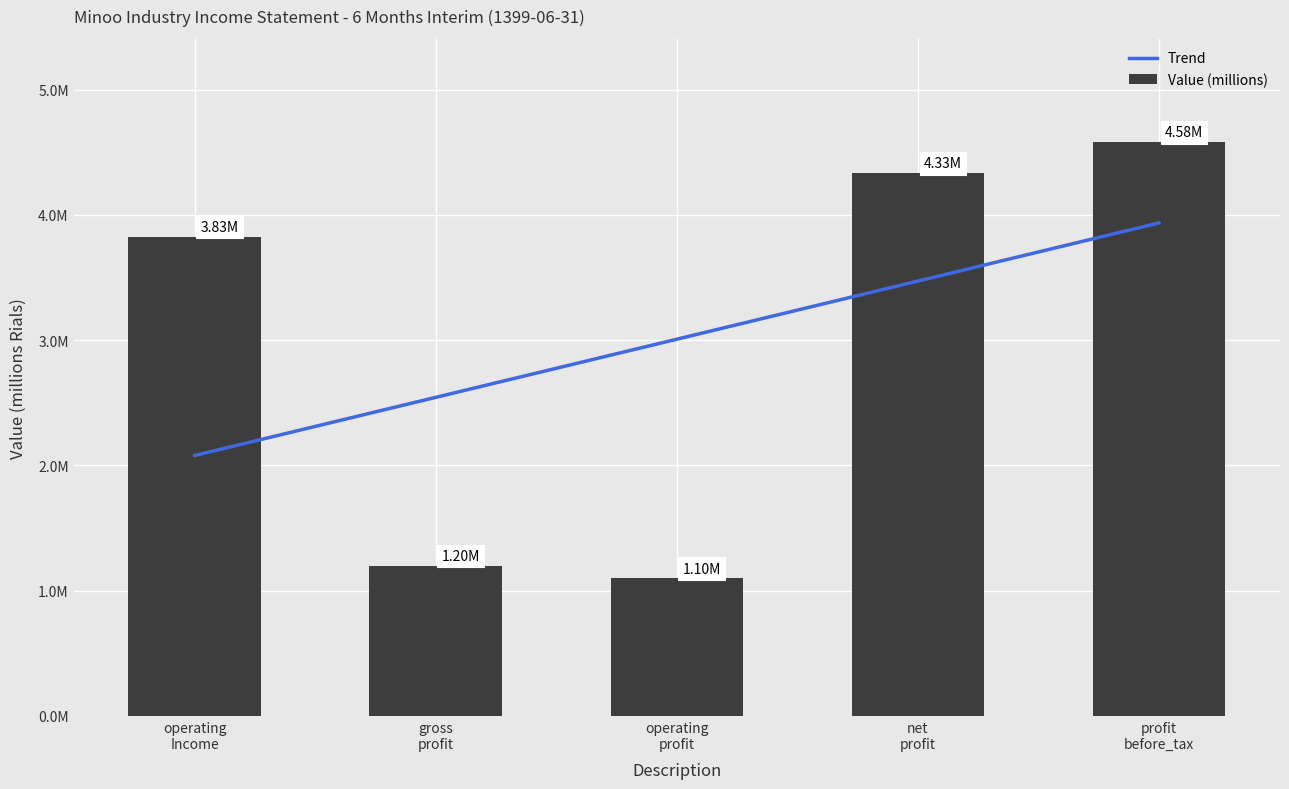

What is the label of the 5th bar from the left?

profit
before_tax